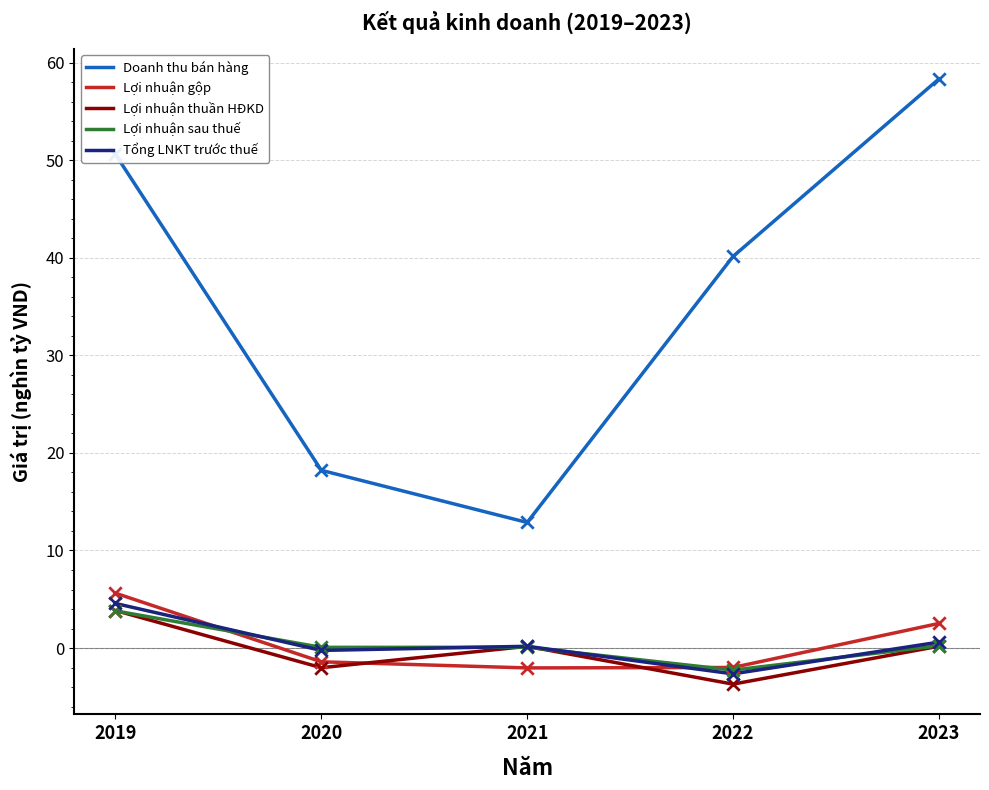

At which category is the sum across all series the highest?

2019